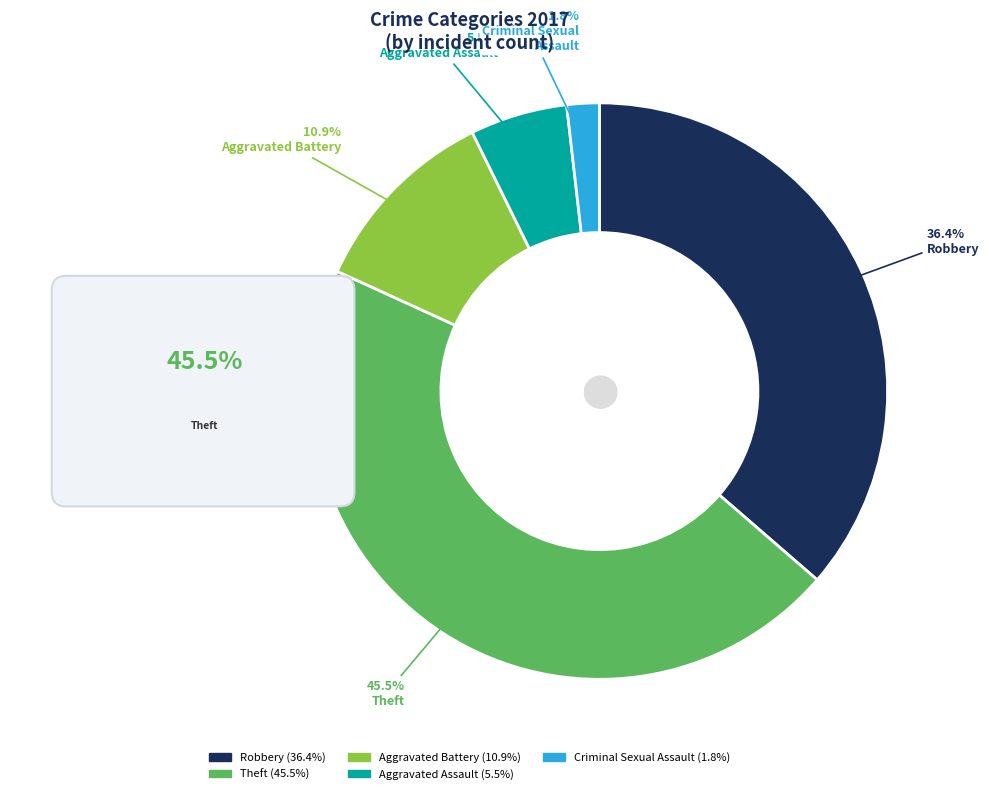

What is the change in value from Robbery to Aggravated Battery?

-14